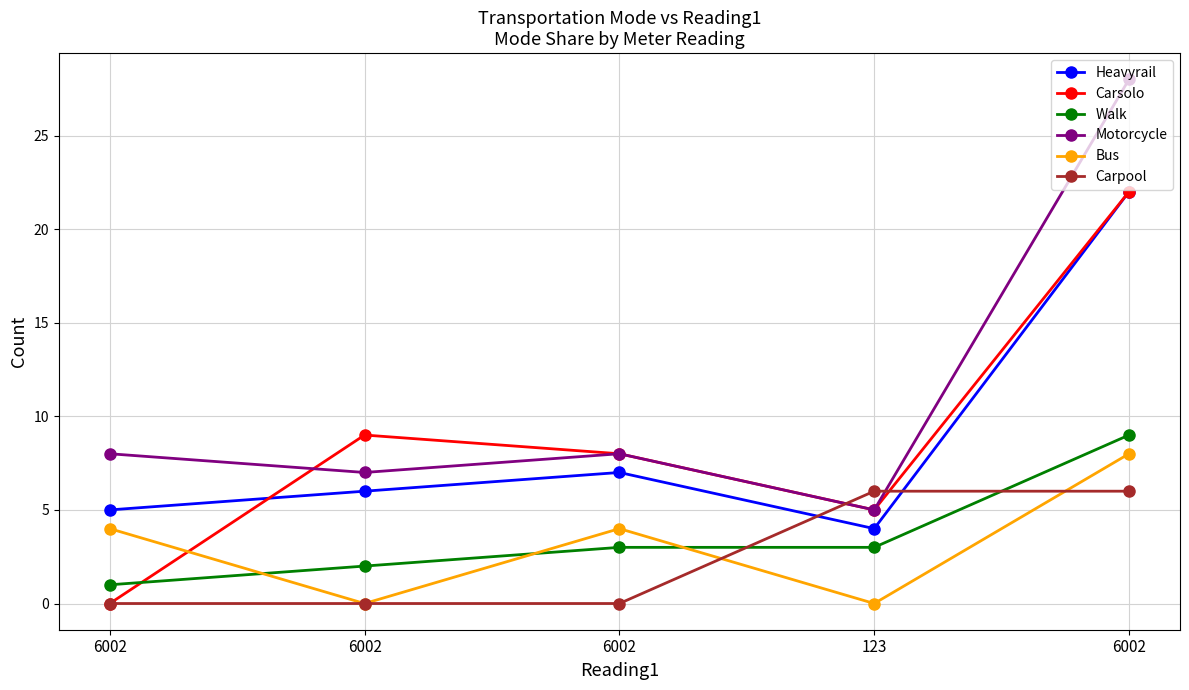

How many categories are shown in the chart?

5